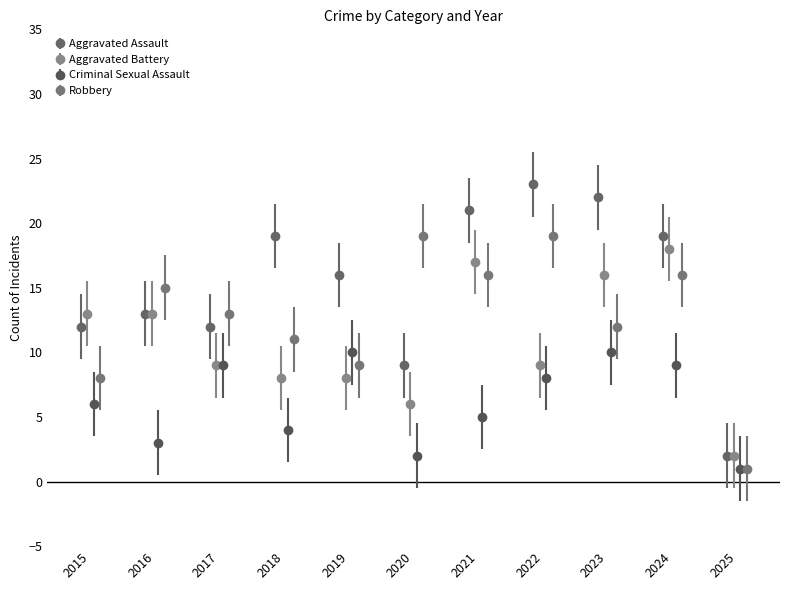

How many interior local valleys does the Robbery series have?

3